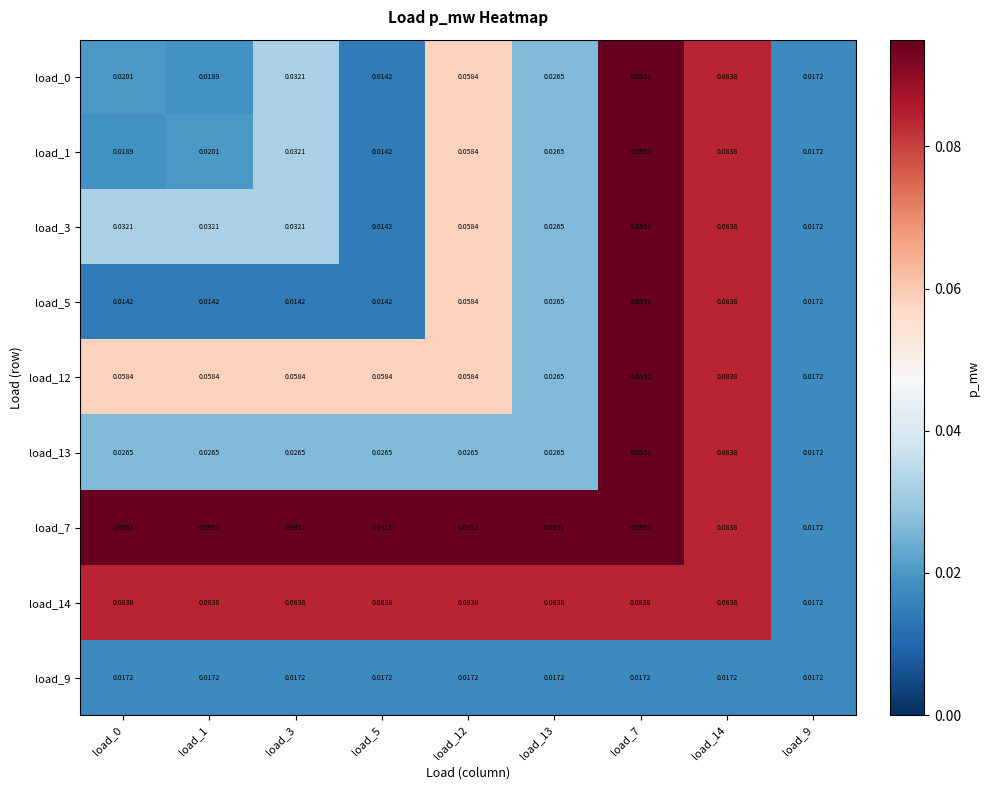

What is the total value across all series at load_12?

0.5